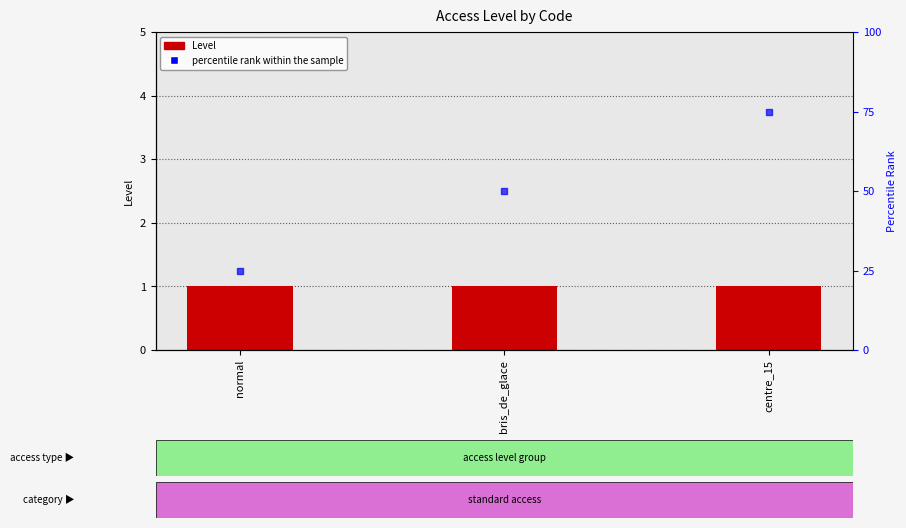

Which series has the largest total across all categories?

percentile rank within the sample